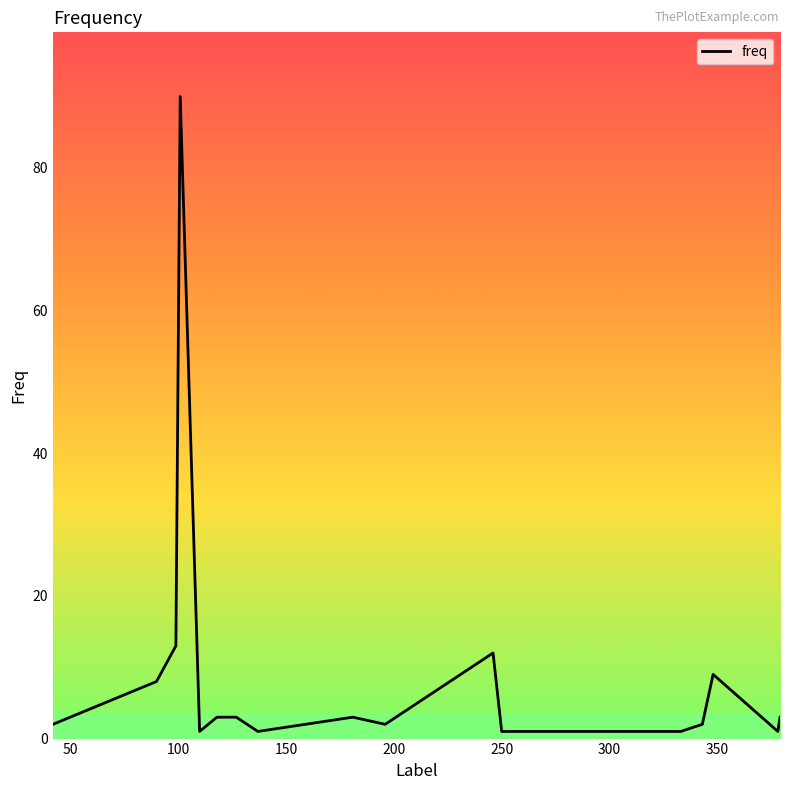

What is the maximum value shown in the chart?

90